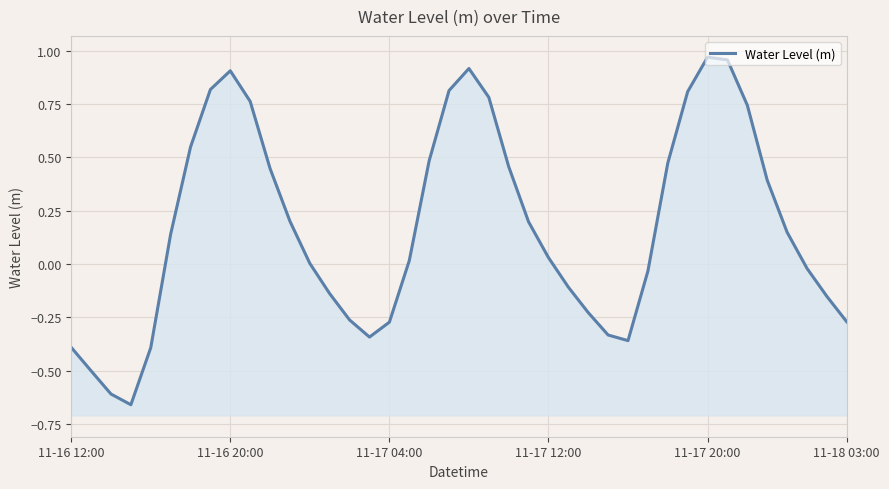

What is the difference between the second highest and second lowest values?

1.6